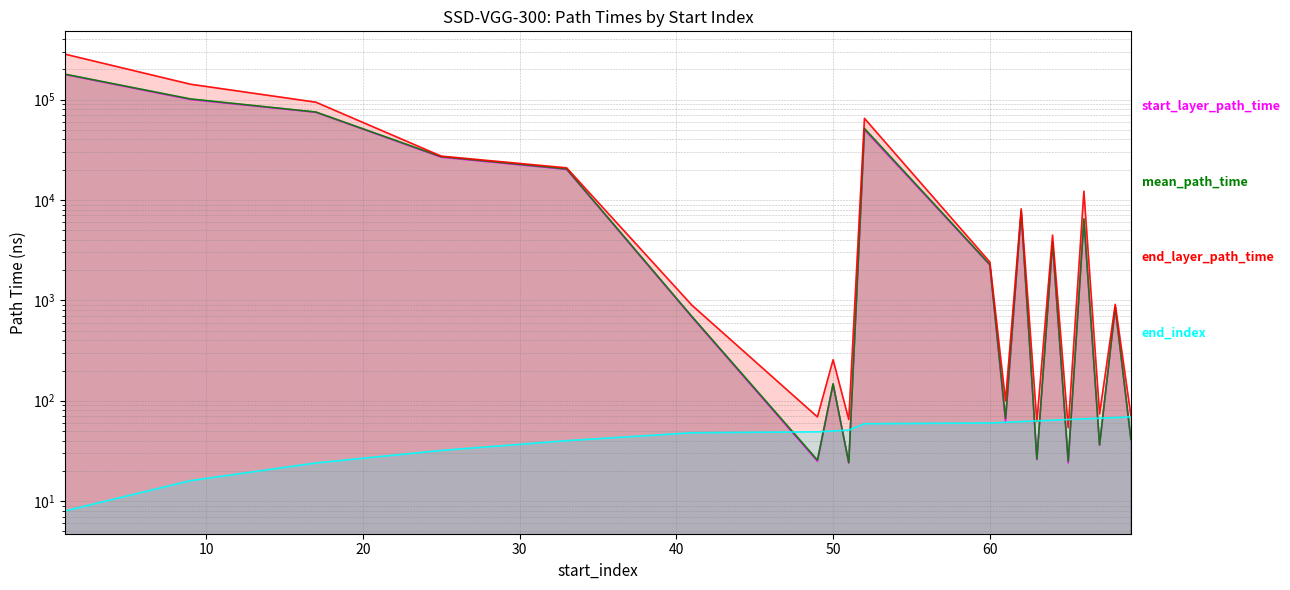

Reading left to right, what are all the values shown in this chart?

start_layer_path_time: 177410.0	100025.0	74663.0	26636.0	20144.0	679.0	25.0	146.0	24.0	50038.0	2255.0	62.0	7525.0	26.0	3736.0	24.0	6349.0	36.0	851.0	41.0
mean_path_time: 178709.1	101372.6	75048.5	26966.9	20361.4	688.6	25.7	147.4	24.2	51508.1	2275.6	66.8	7719.4	26.2	3837.4	25.0	6482.1	36.4	859.3	41.4
end_layer_path_time: 282819.0	141938.0	94037.0	27285.0	20865.0	892.0	69.0	256.0	65.0	64895.0	2405.0	100.0	8150.0	62.0	4459.0	54.0	12217.0	74.0	911.0	71.0
end_index: 8.0	16.0	24.0	32.0	40.0	48.0	49.0	50.0	51.0	59.0	60.0	61.0	62.0	63.0	64.0	65.0	66.0	67.0	68.0	69.0